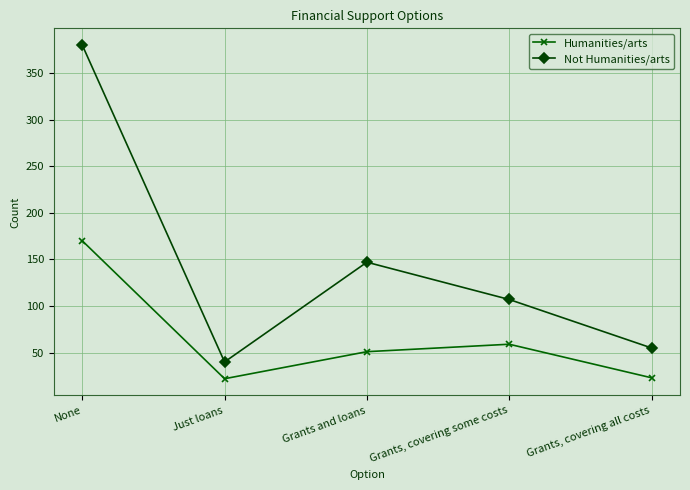

What is the difference between the maximum and minimum values in the Humanities/arts series?

148